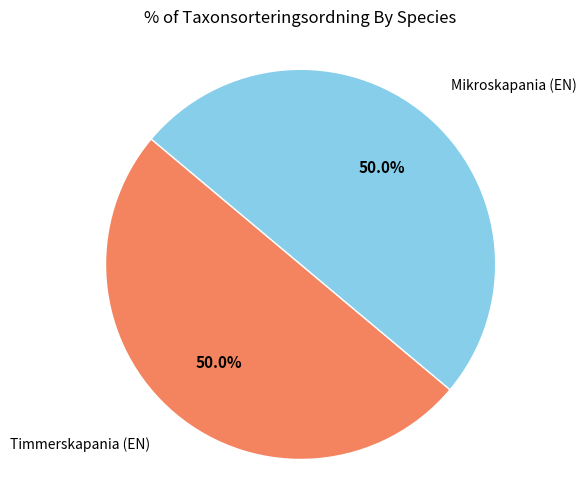

How many segments does this pie chart have?

2